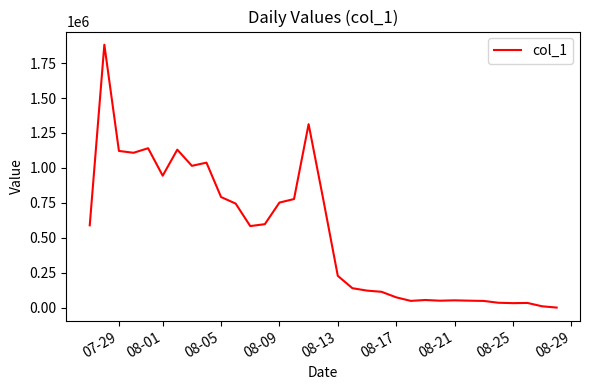

What is the maximum value shown in the chart?

1881517